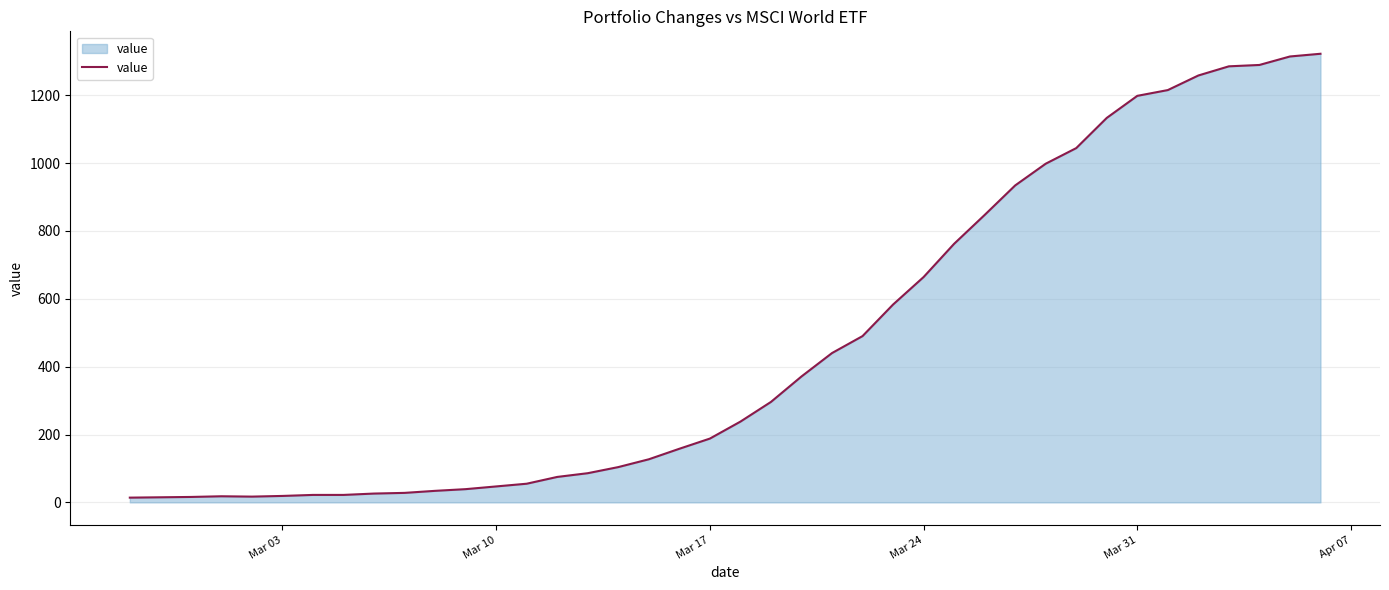

What is the greatest value displayed?

1322